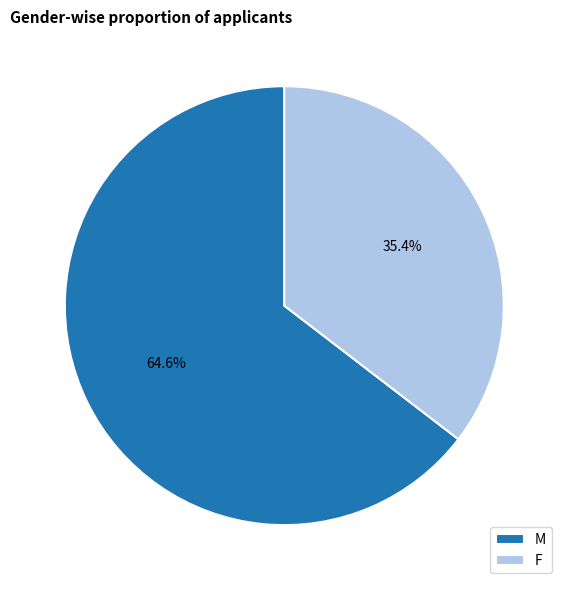

Rank the categories by value from lowest to highest.

F, M